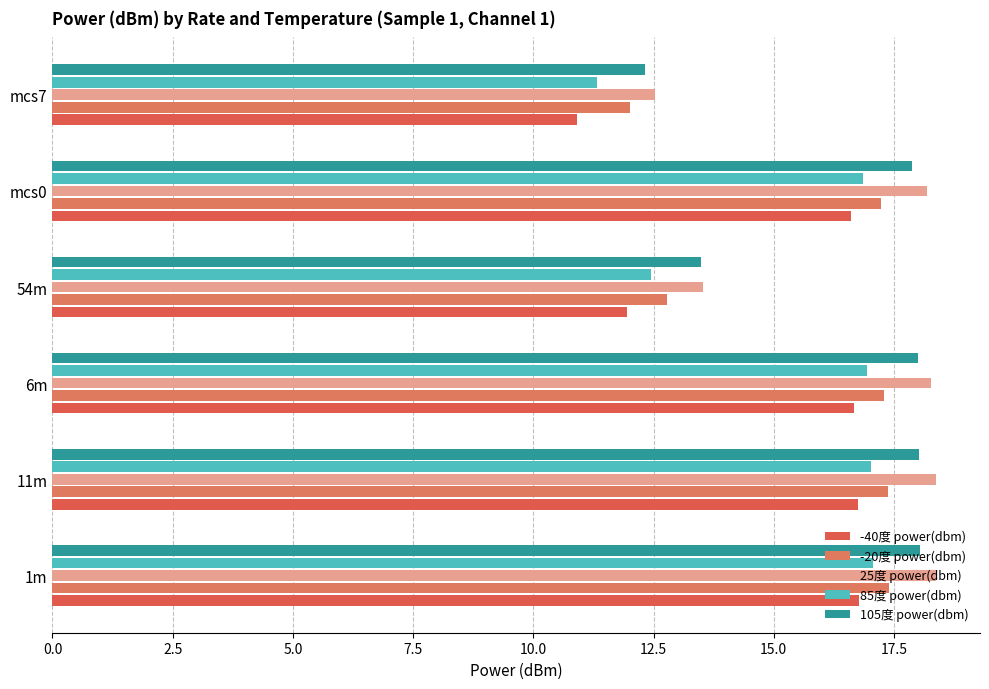

What position from the left is 6m?

3